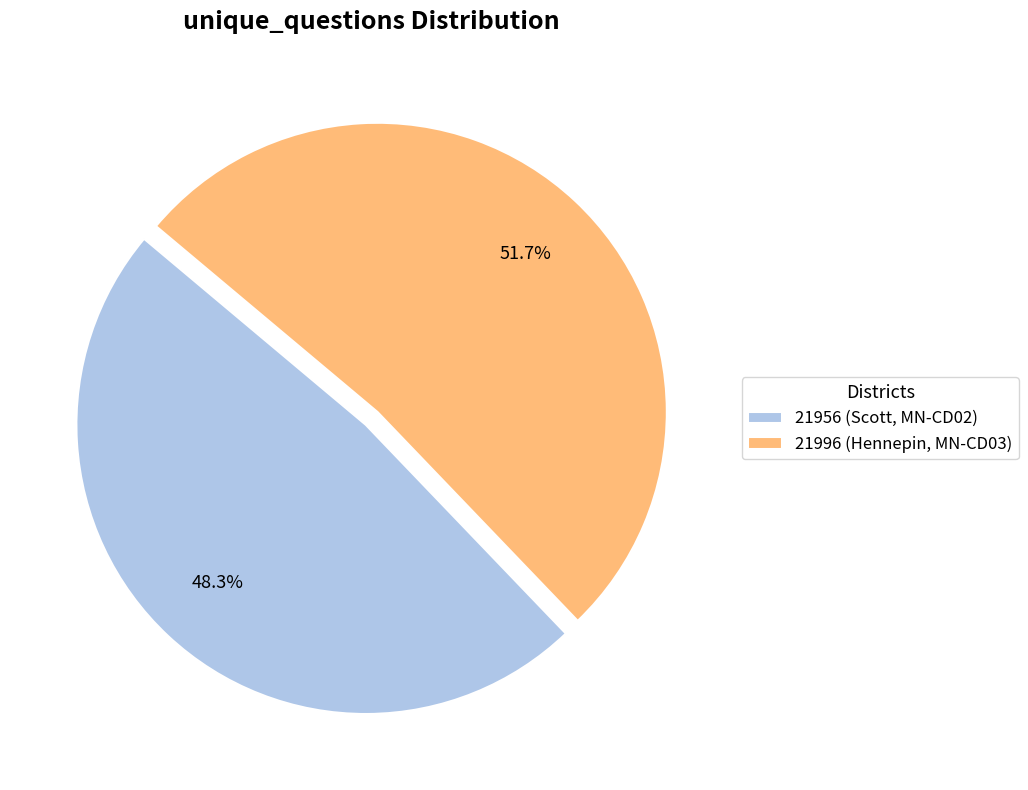

What is the ratio of the value at 21956 (Scott, MN-CD02) to the value at 21996 (Hennepin, MN-CD03)?

0.9